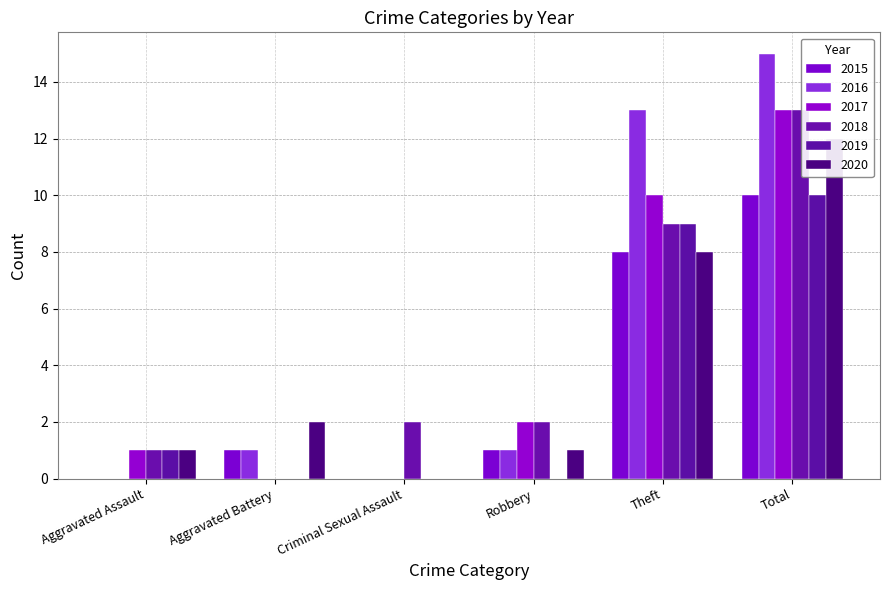

Which category has the lowest value in the 2018 series?

Aggravated Battery